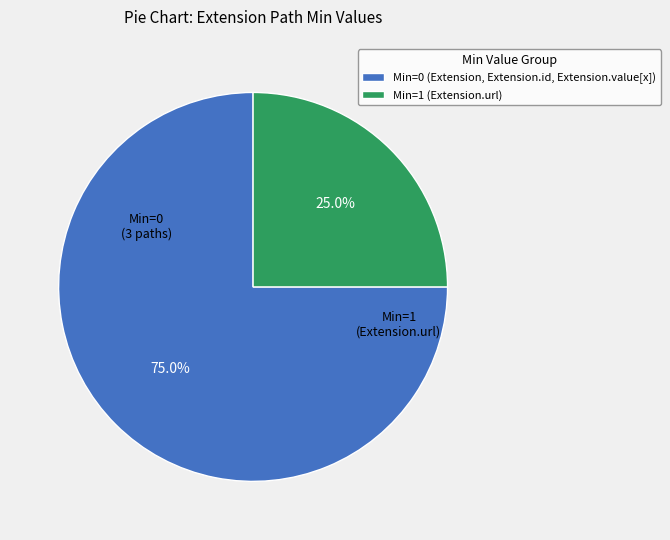

Is there any slice that represents more than half of the pie?

Yes